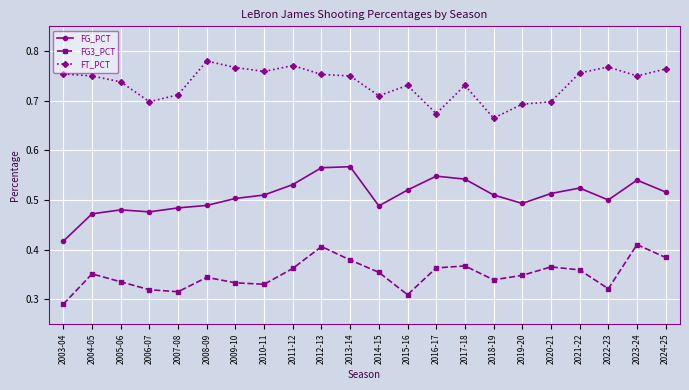

Where is the first local minimum for FT_PCT?

2006-07